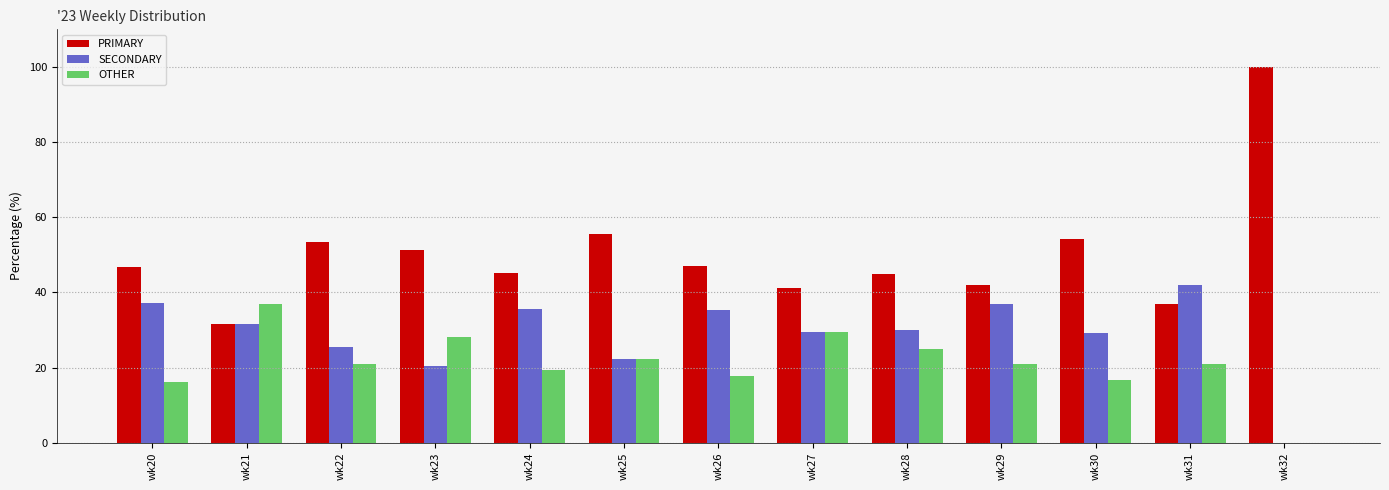

Which category has the highest value in the SECONDARY series?

wk31